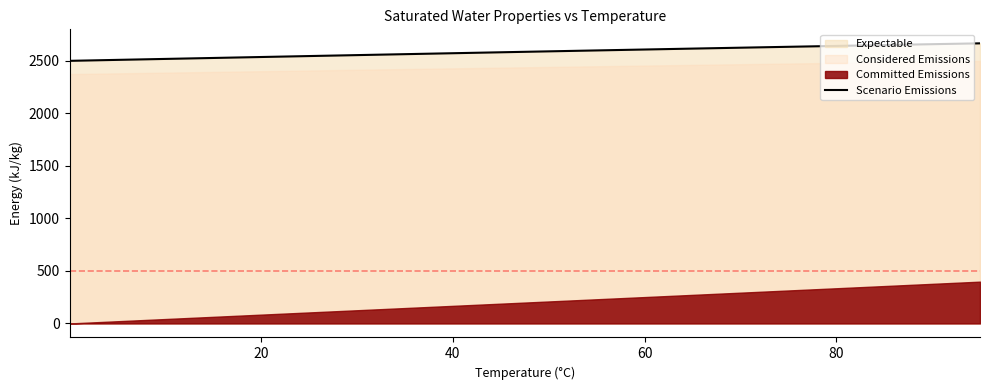

What is the lowest value of the Scenario Emissions series?

2500.9